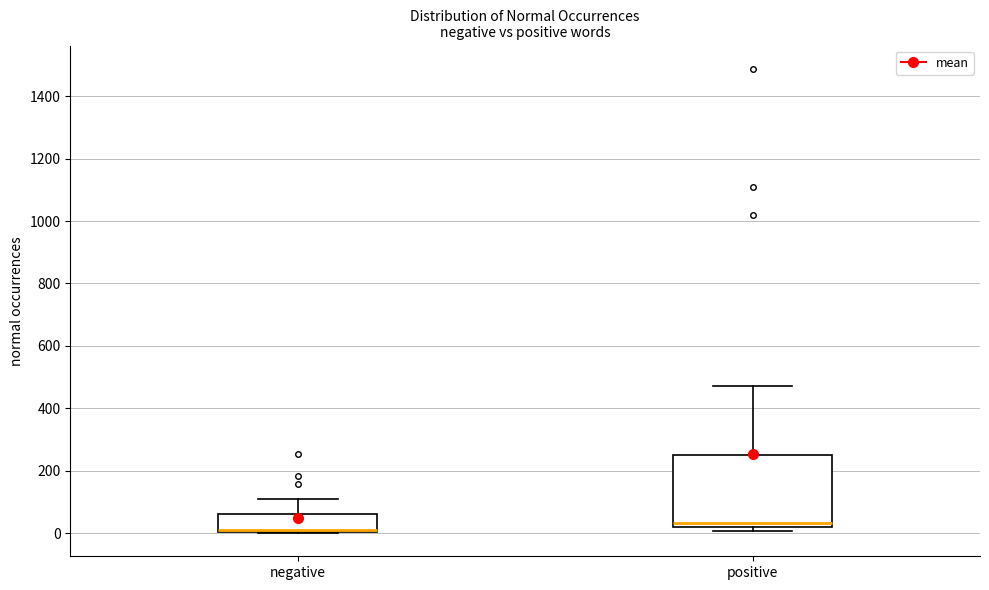

Reading left to right, transcribe this box plot: for each box, give where its median line is, the range the box spans, and where its two whiskers end, as read against the y-axis. The values are not printed on the chart, so give them approximately, as read against the axis.

negative: median 20 (drawn on the box's lower edge), box 0 to 60, whiskers 0 to 100
positive: median 40, box 20 to 240, whiskers 0 to 480